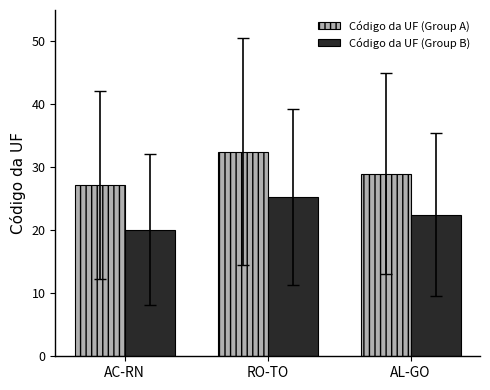

Reading left to right, transcribe all the data shown in this chart.

Código da UF (Group A): AC-RN=27.2	RO-TO=32.5	AL-GO=29.0
Código da UF (Group B): AC-RN=20.1	RO-TO=25.3	AL-GO=22.5